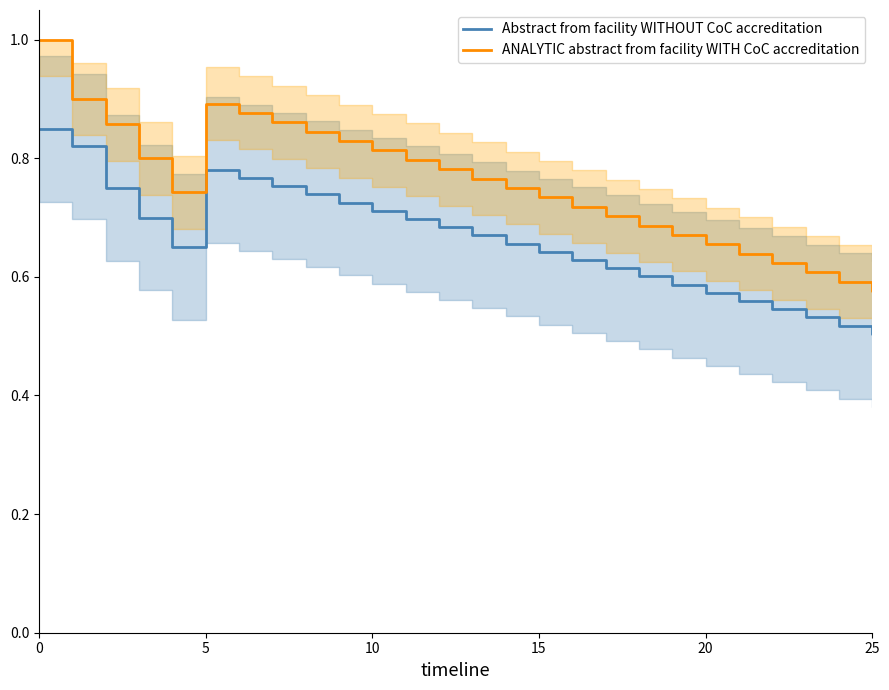

What are all the series names shown in the legend?

Abstract from facility WITHOUT CoC accreditation, ANALYTIC abstract from facility WITH CoC accreditation